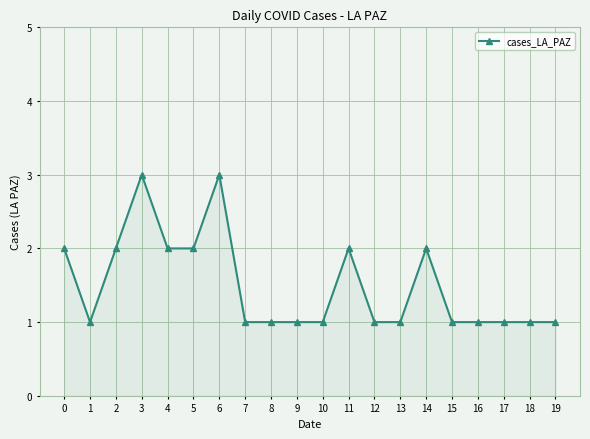

At which category does the data reach its first local valley?

1